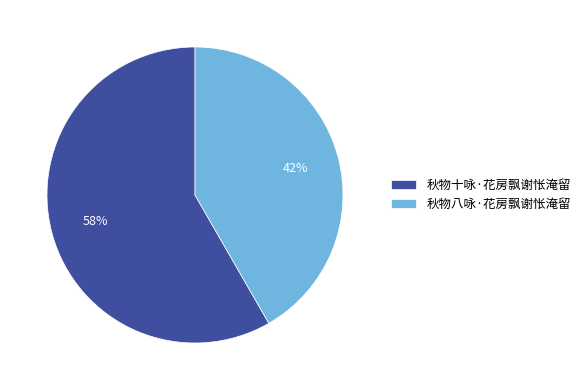

Which slice is the largest?

秋物十咏·花房飘谢怅淹留